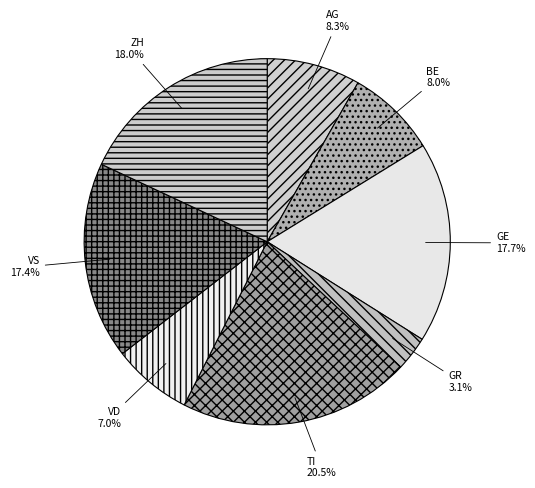

True or false: TI accounts for 29% of the total.

False